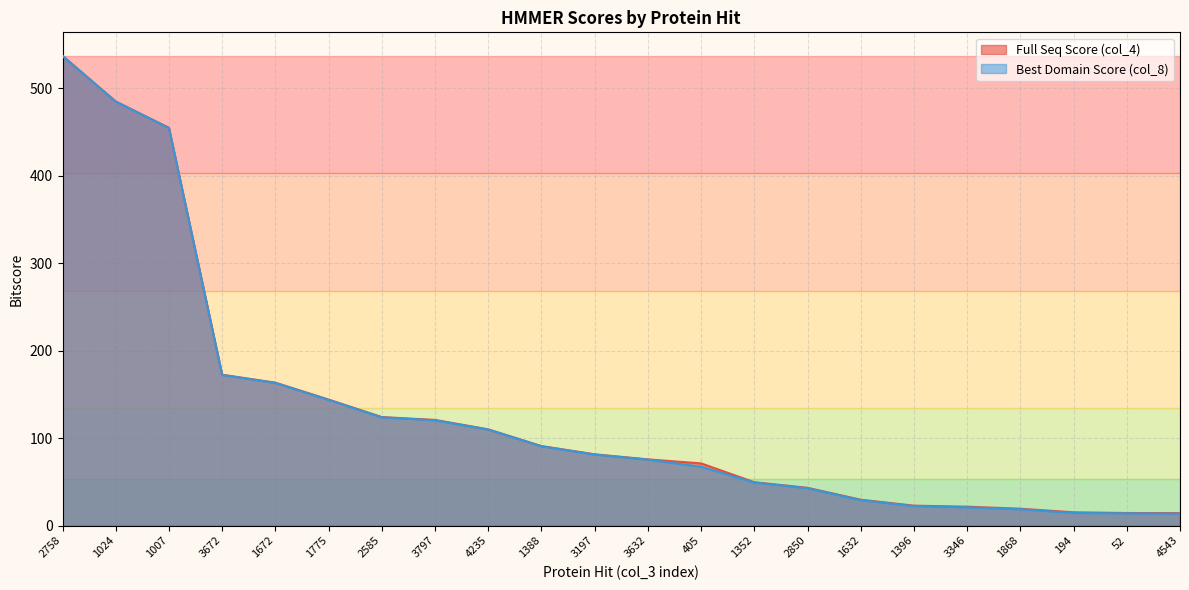

Reading left to right, list all the values displayed in this chart.

Full Seq Score (col_4): 2758=537.1	1024=484.9	1007=454.8	3672=172.5	1672=163.4	1775=144.1	2585=124.1	3797=120.8	4235=110.0	1388=90.9	3197=81.5	3632=75.7	405=71.1	1352=49.6	2850=43.2	1632=29.6	1396=22.8	3346=21.6	1868=19.3	194=15.2	52=14.4	4543=14.2
Best Domain Score (col_8): 2758=536.9	1024=484.7	1007=454.5	3672=172.2	1672=163.1	1775=143.7	2585=123.7	3797=120.4	4235=109.8	1388=90.7	3197=81.2	3632=75.4	405=67.2	1352=49.2	2850=42.7	1632=29.1	1396=22.2	3346=20.9	1868=18.7	194=14.4	52=14.0	4543=13.6